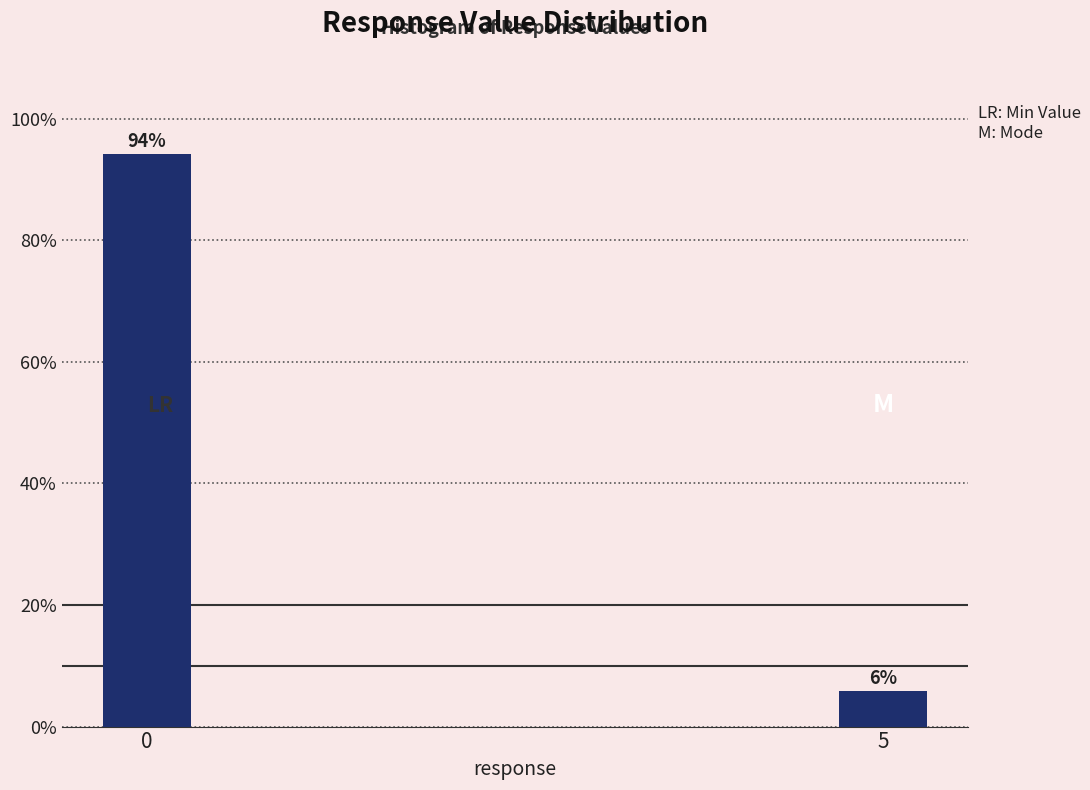

What is the sum of all values?

100.0